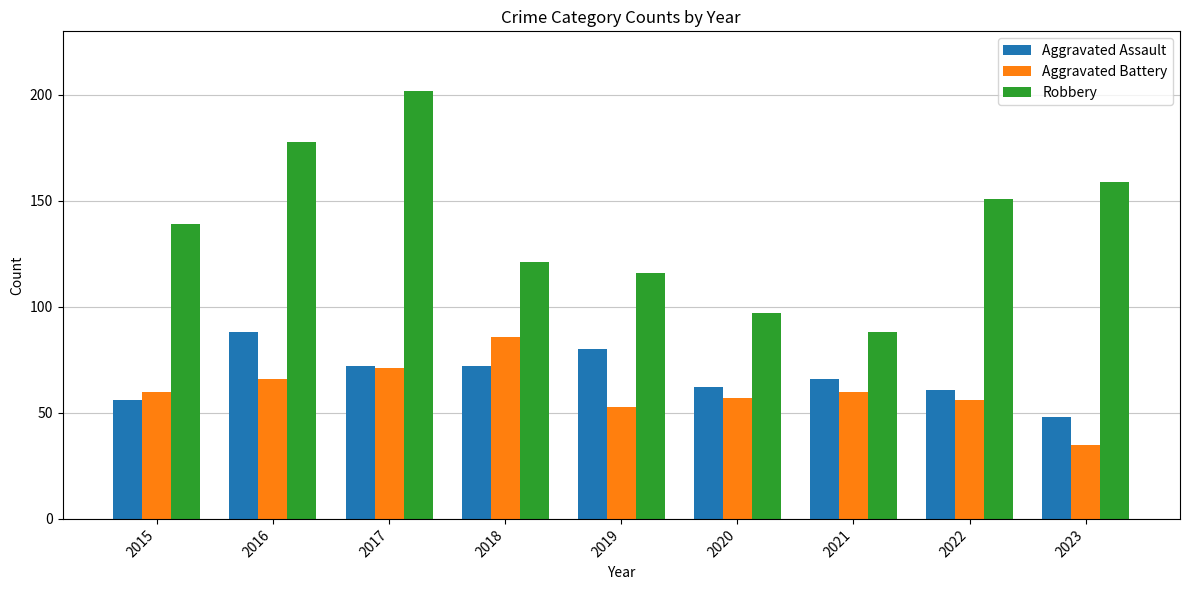

How many values in the Aggravated Assault series are below 66?

4